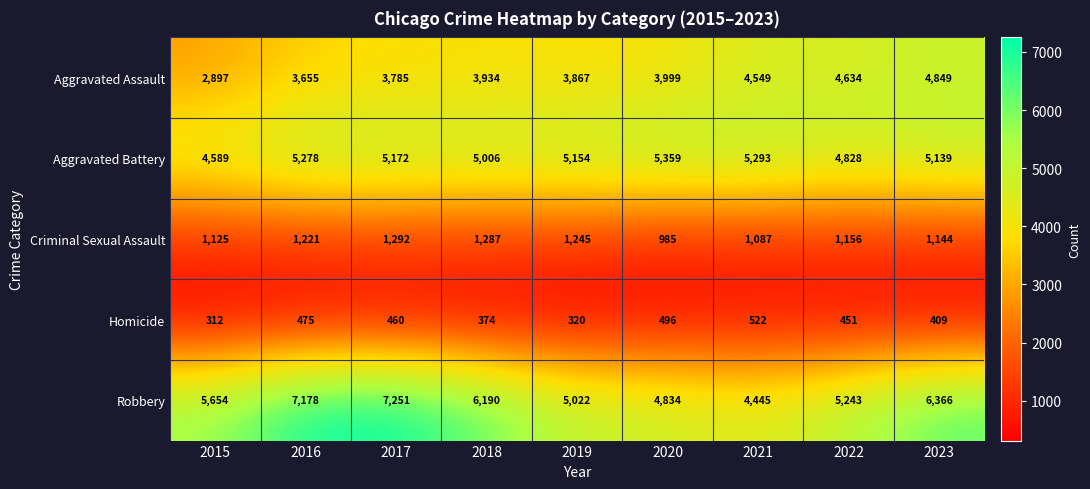

At which category is the sum across all series the highest?

2017